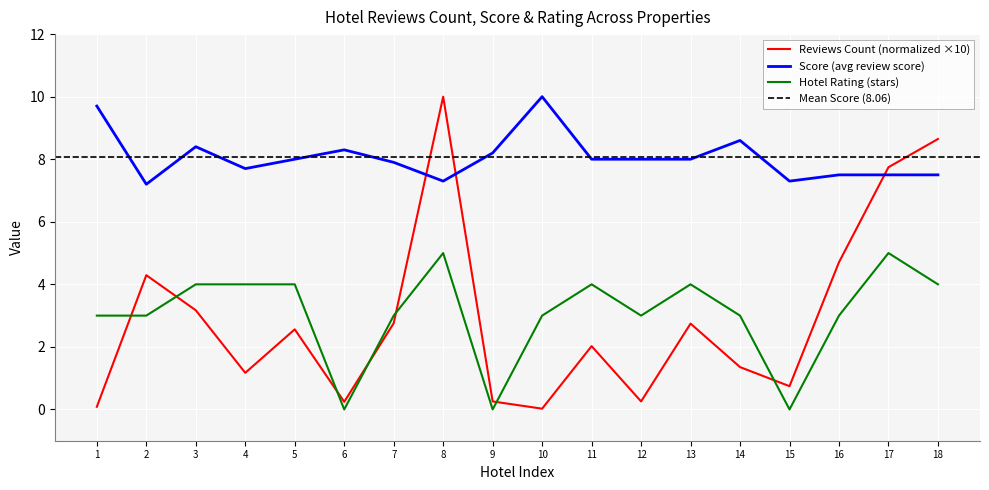

The Score (avg review score) series shows 3.3 at 16. True or false?

False